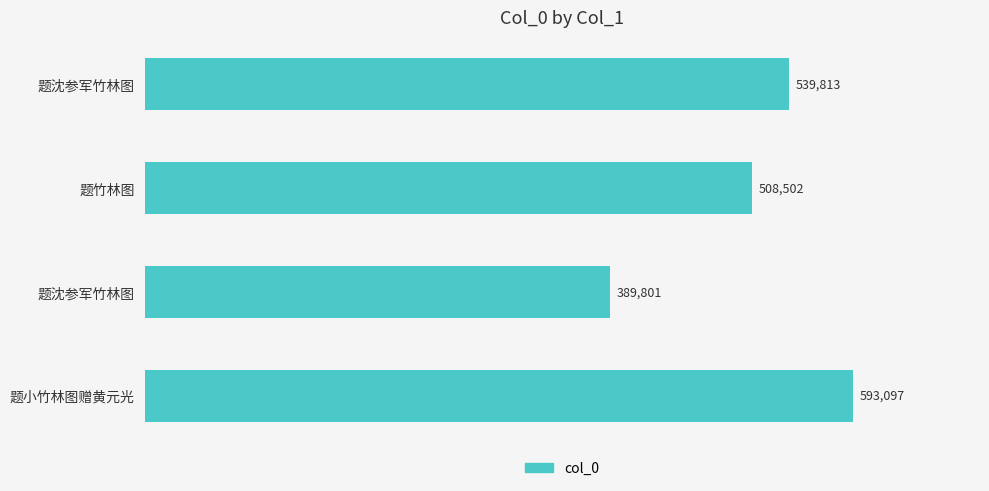

Does the chart contain any negative values?

No